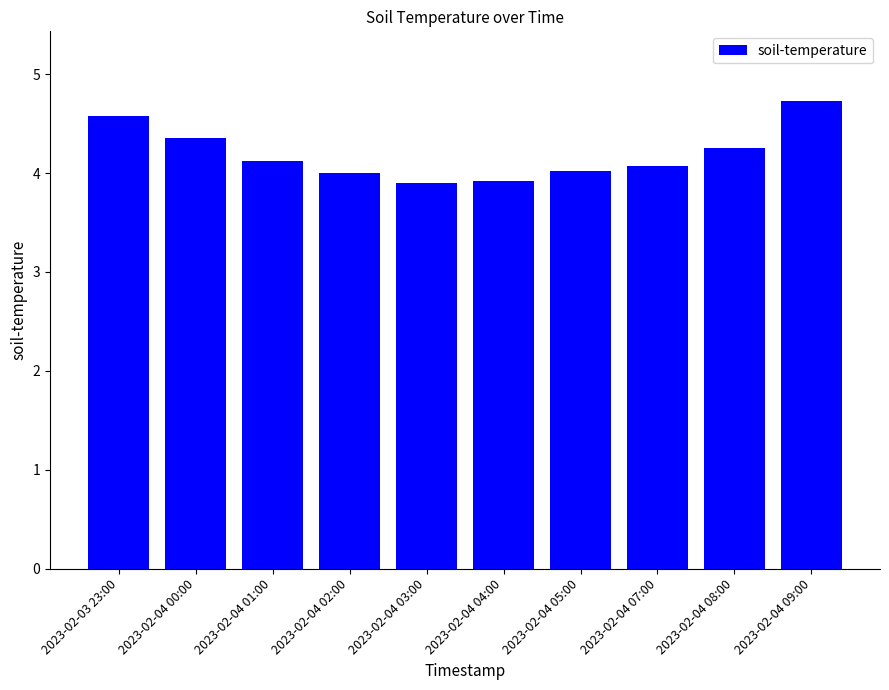

What is the label of the 4th bar from the right?

2023-02-04 05:00